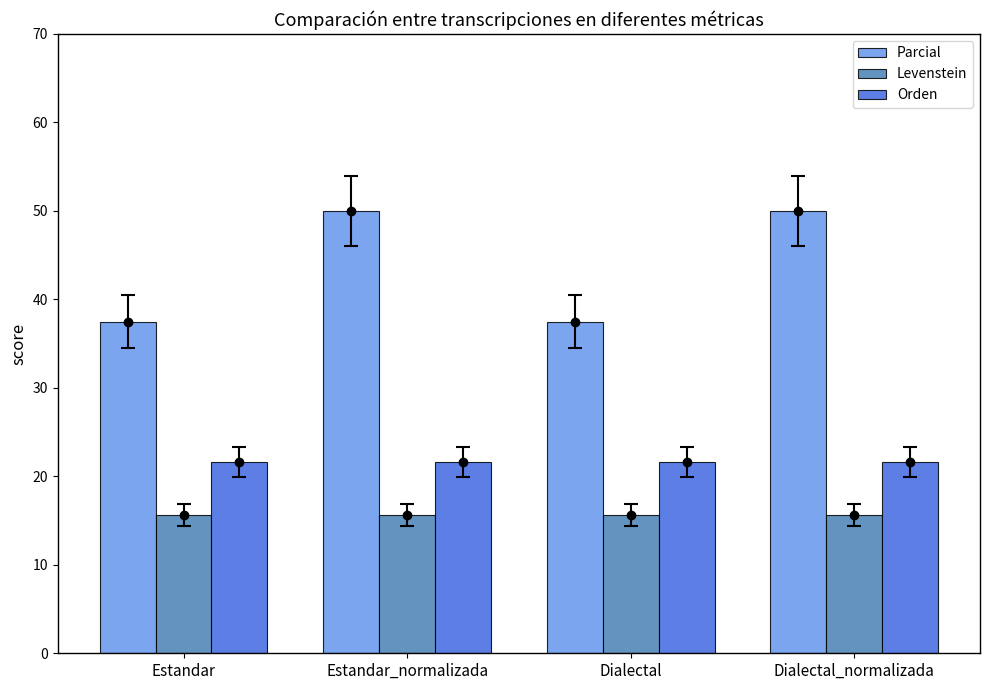

At Estandar, list the series in order from smallest to largest.

Levenstein, Orden, Parcial